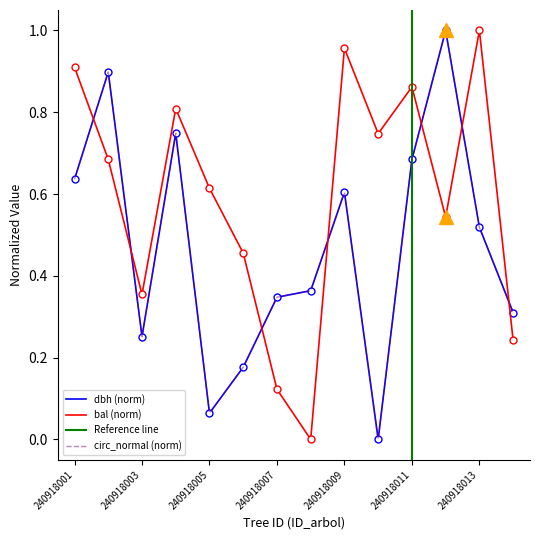

How many lines are shown in the chart?

3